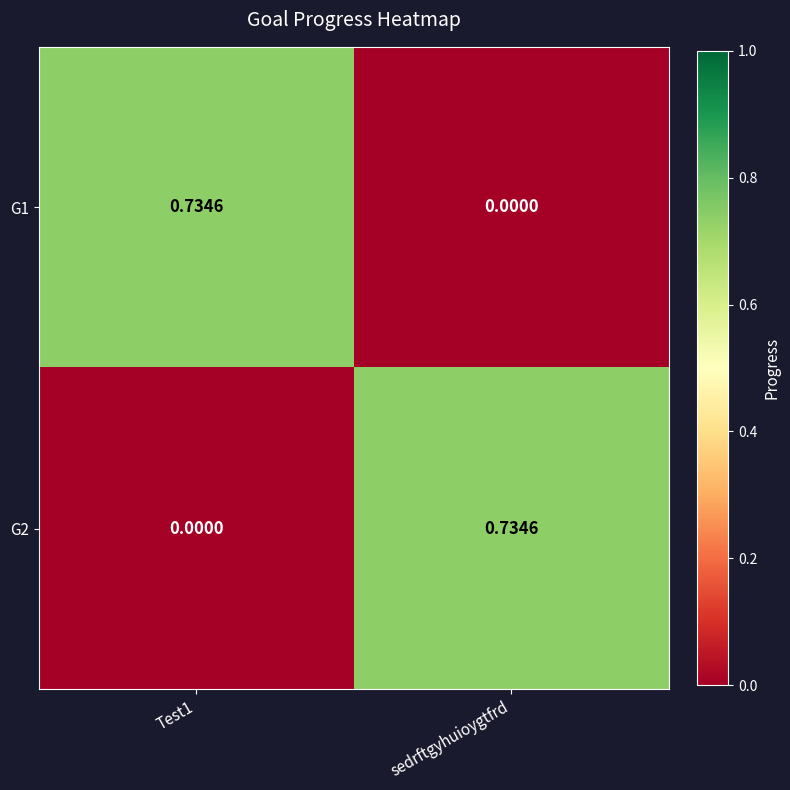

Which category has the highest value in the G2 series?

sedrftgyhuioygtfrd